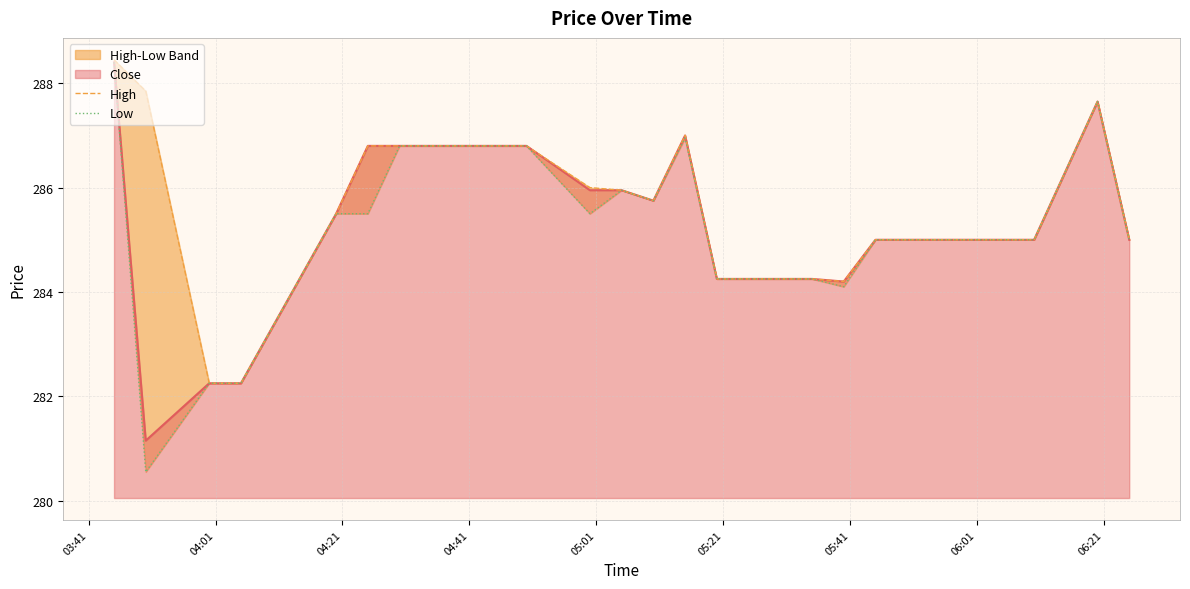

How many lines are shown in the chart?

2